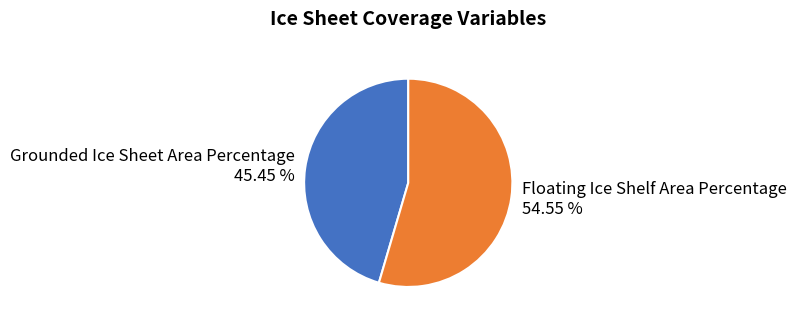

Is there a majority slice in this chart?

Yes